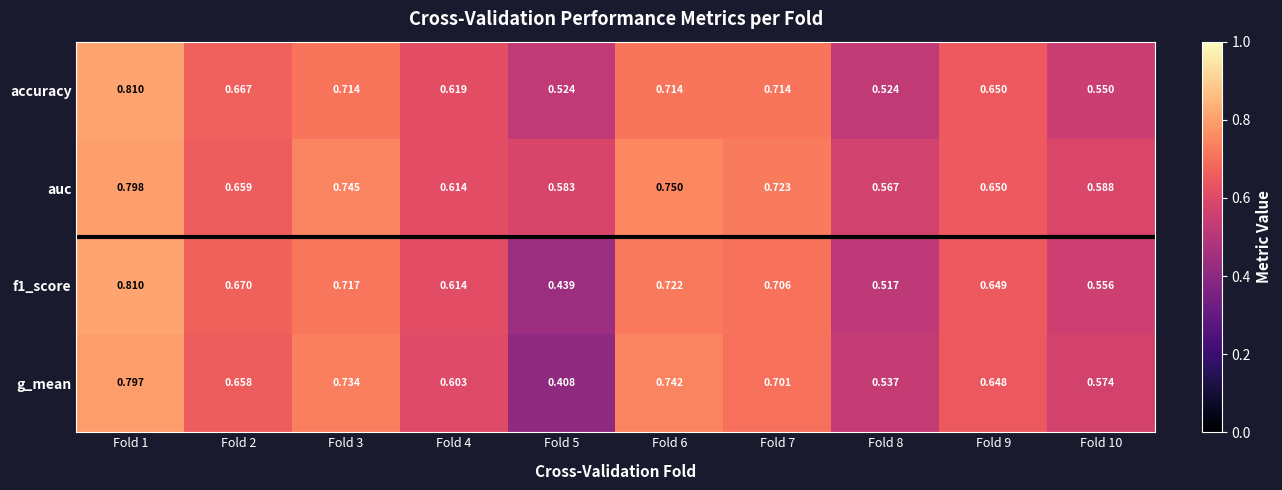

Which series has the largest total across all categories?

auc